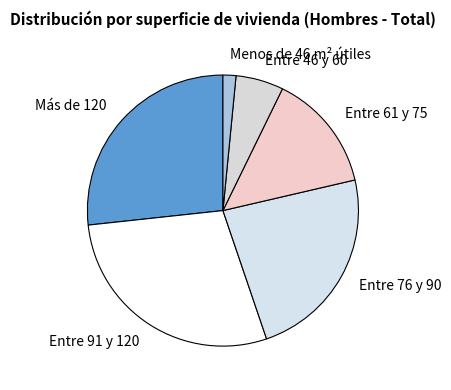

Which slice is the smallest?

Menos de 46 m² útiles